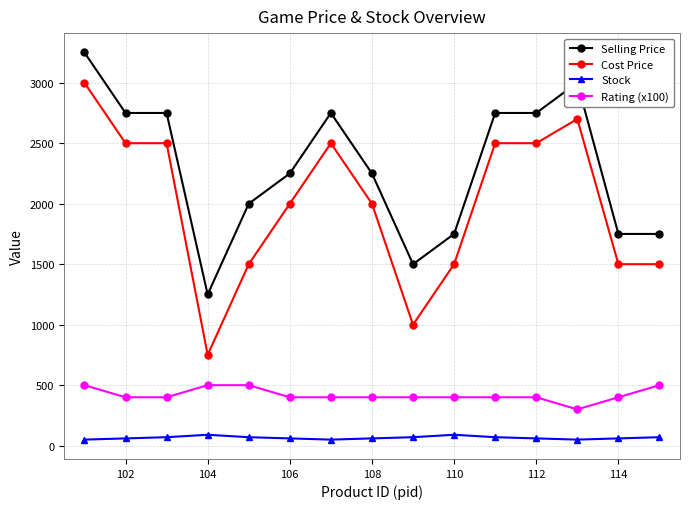

What is the maximum value shown in the chart?

3250